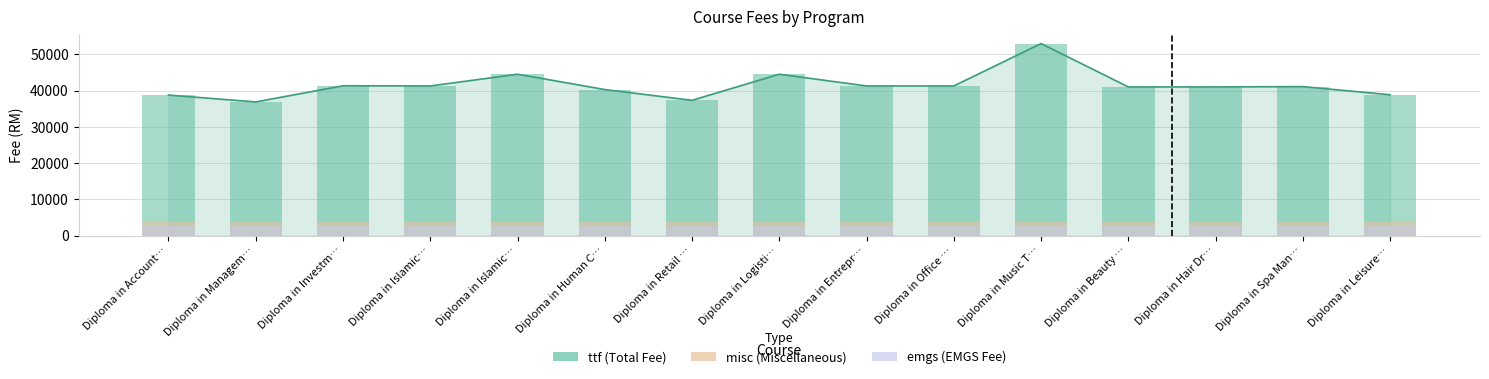

Between Diploma in Account… and Diploma in Logisti…, which series saw the biggest shift?

ttf